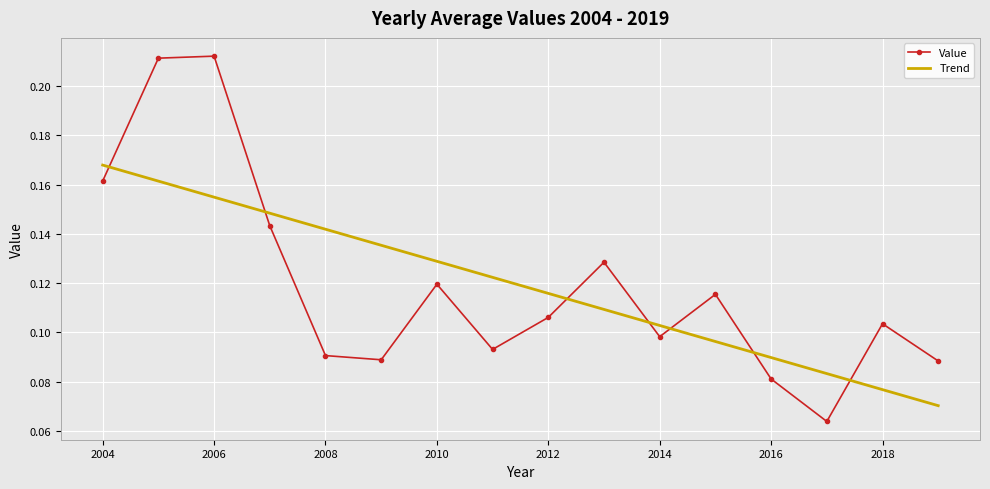

List the series in order of their peak value, lowest first.

Trend, Value